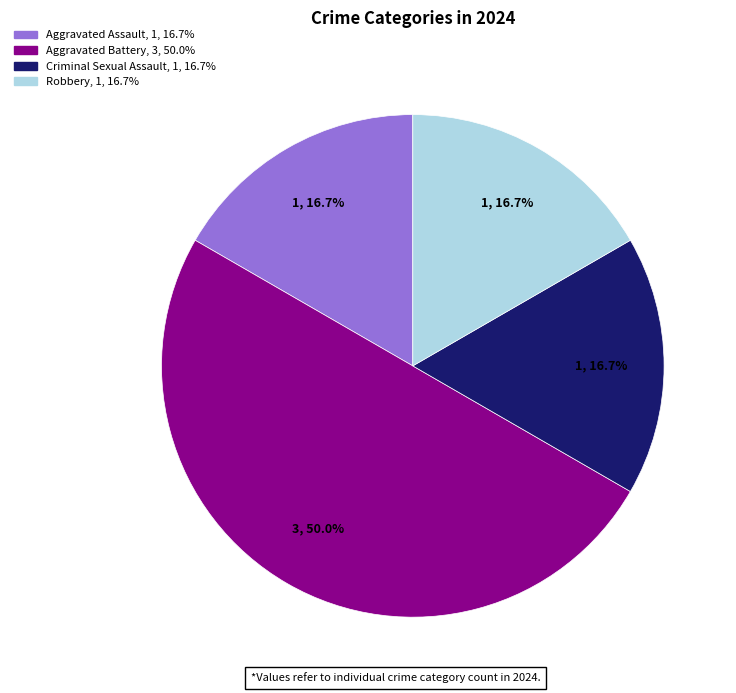

True or false: Criminal Sexual Assault accounts for 24% of the total.

False